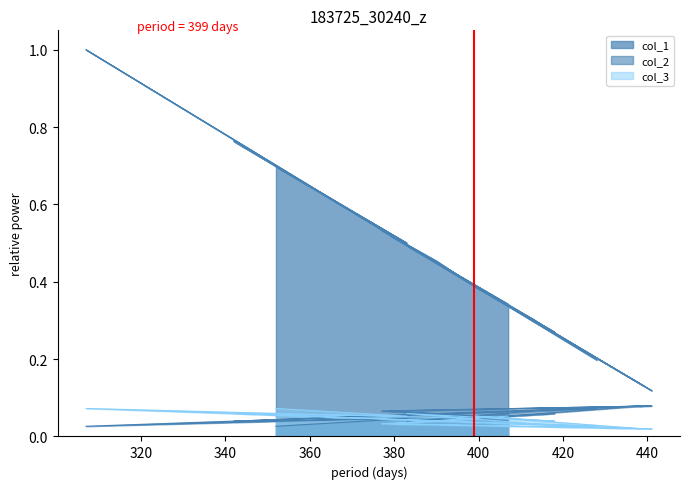

The col_1 series shows 0.3 at 320. True or false?

False